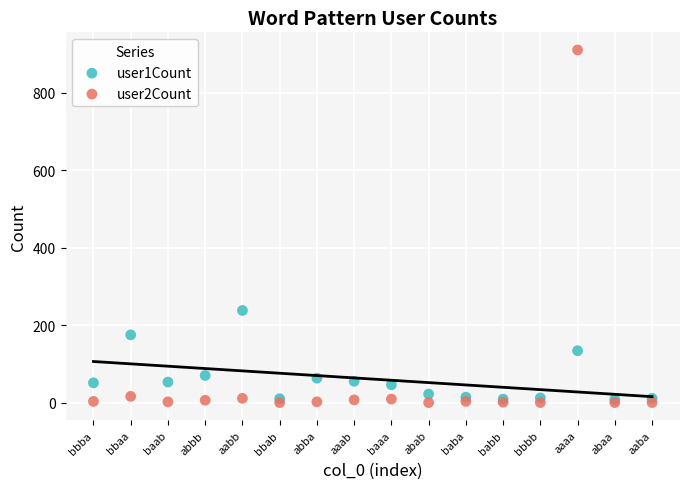

Across all series, what Y value is closest to 455?

238